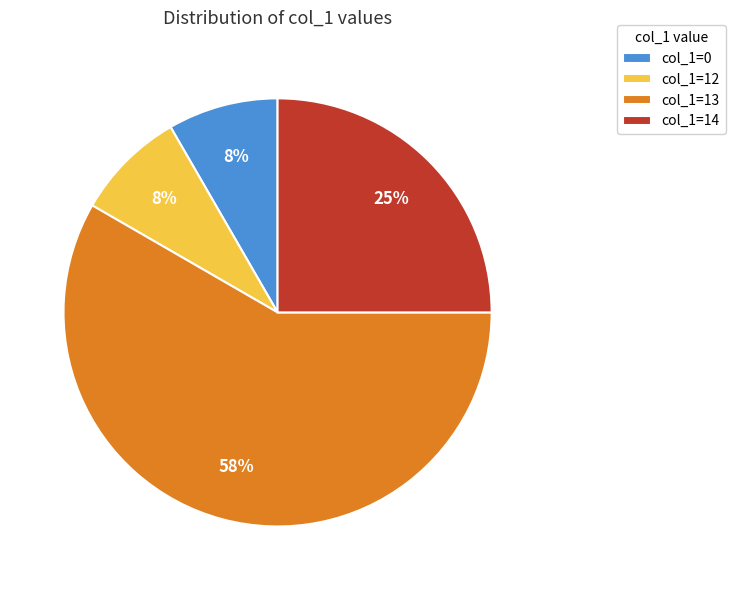

True or false: col_1=12 accounts for 8% of the total.

True